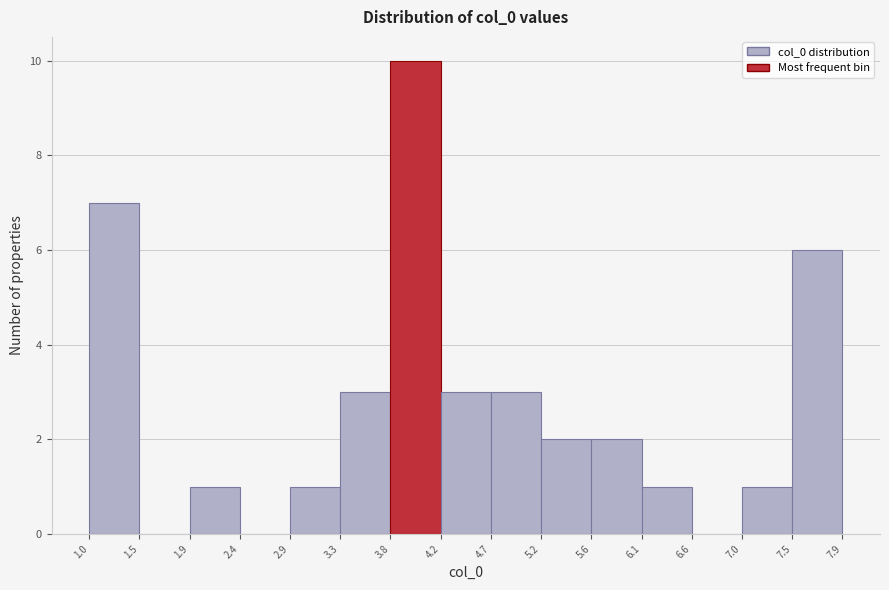

Over which range of the x-axis is the bar tallest?

3.8 to 4.2